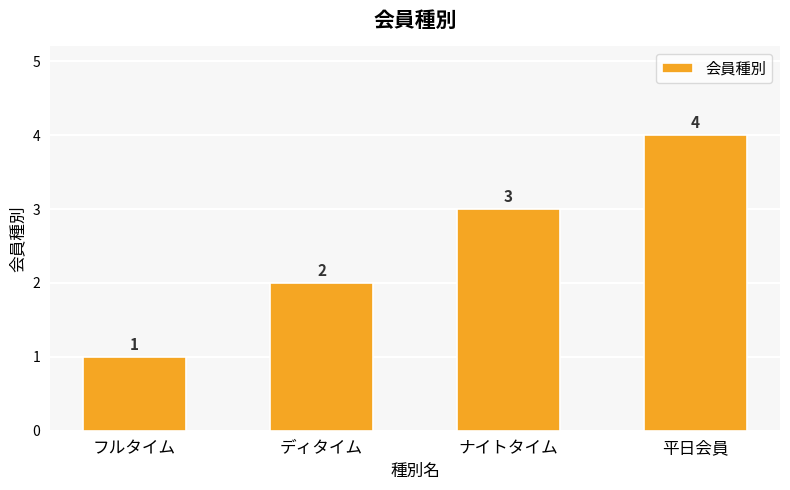

The chart shows a value of 3 at 平日会員. True or false?

False